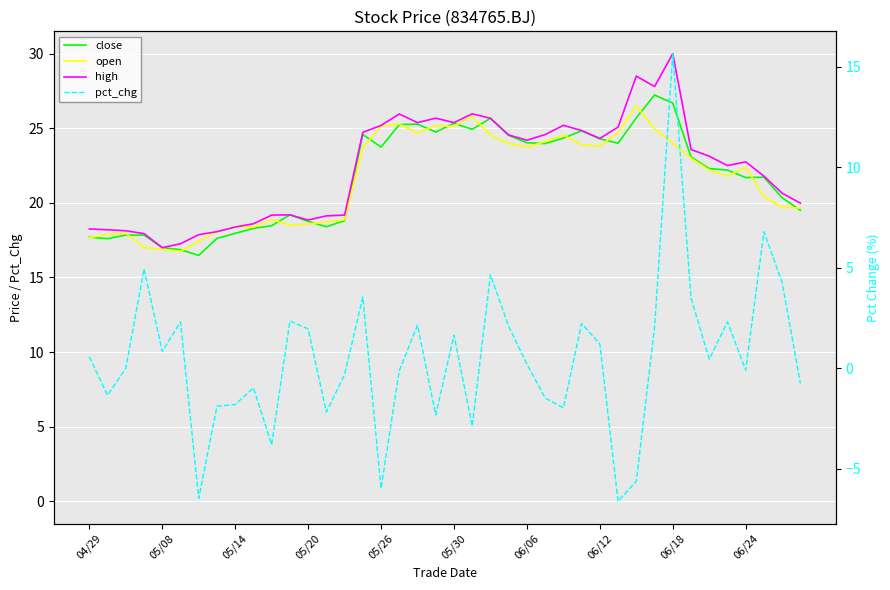

How many values in the pct_chg series are below 0?

18